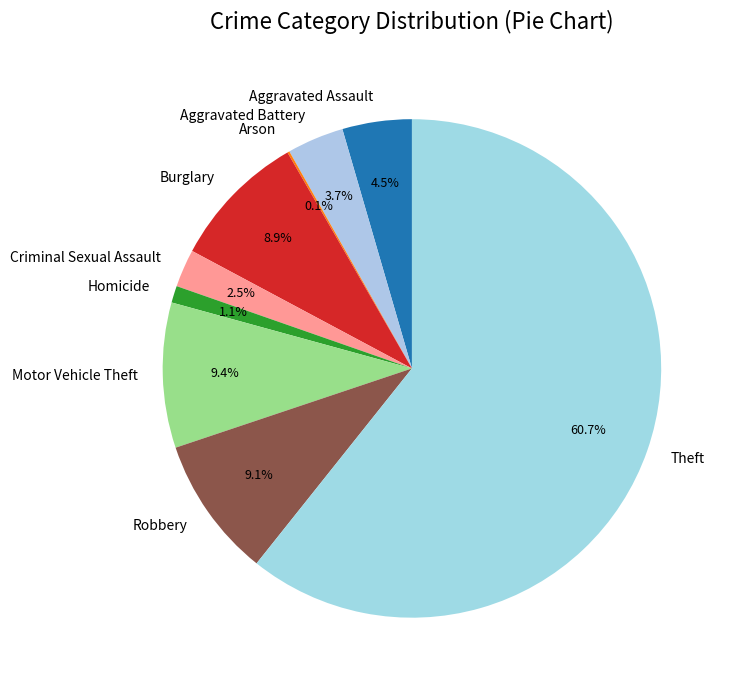

Approximately how many times larger is the value at Aggravated Assault compared to Aggravated Battery?

1.2